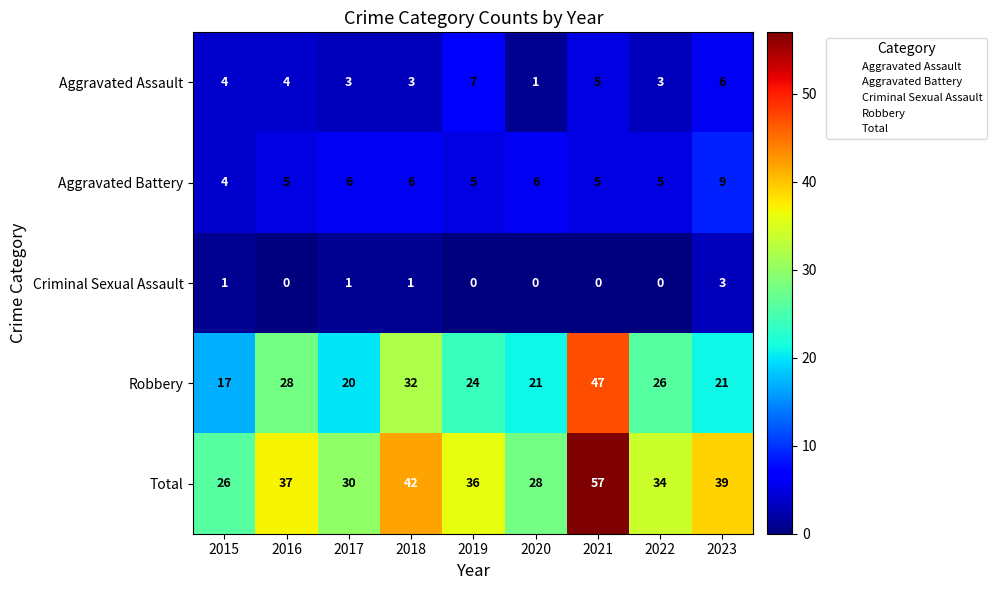

What is the difference between the highest and lowest values at 2023?

36